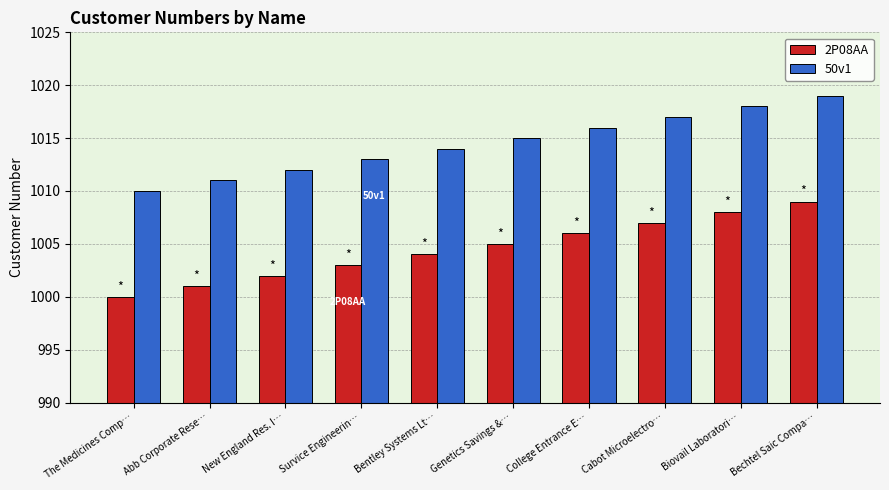

What is the label of the 5th bar from the right?

Genetics Savings &…